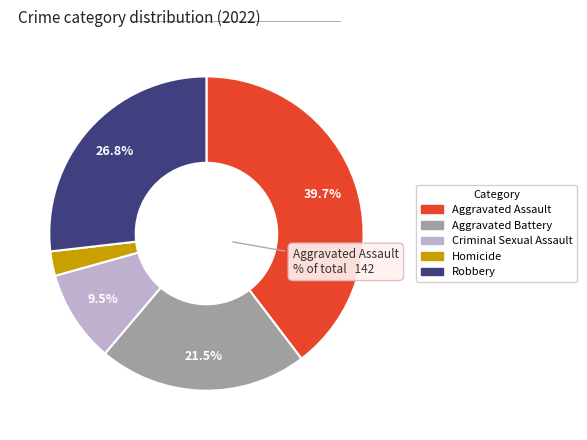

To the nearest percent, what is the difference between the Aggravated Battery and Aggravated Assault slice percentages?

18%